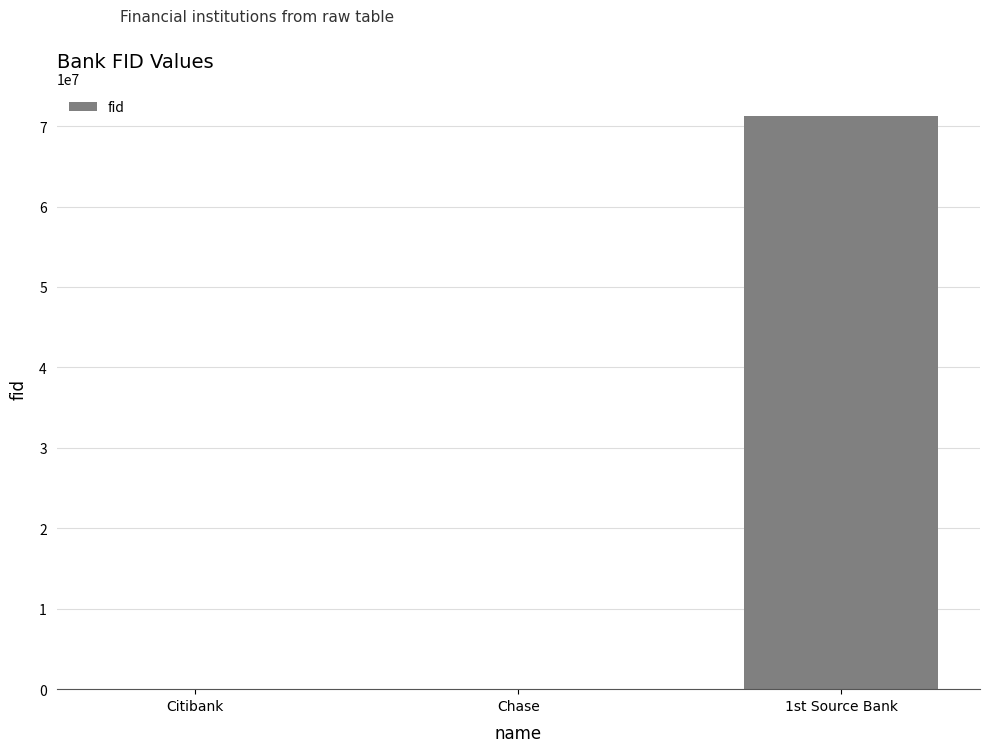

Which label corresponds to the largest value in the chart?

1st Source Bank